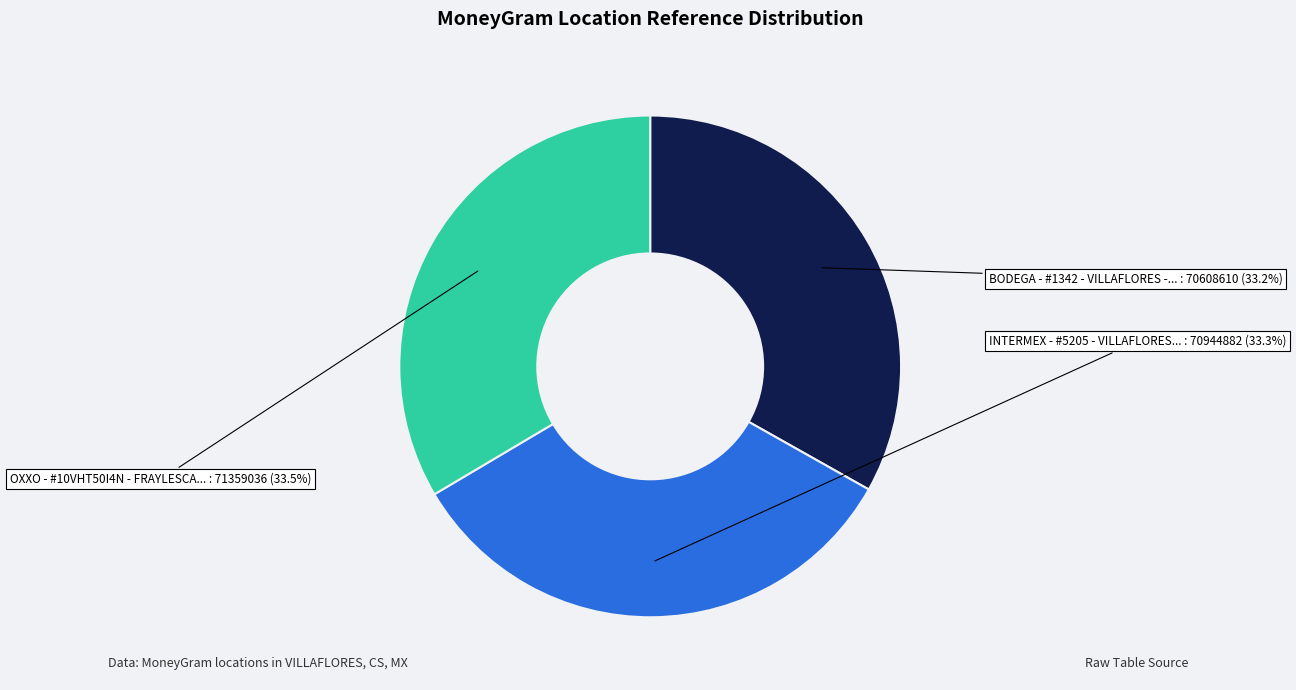

Is there a majority slice in this chart?

No